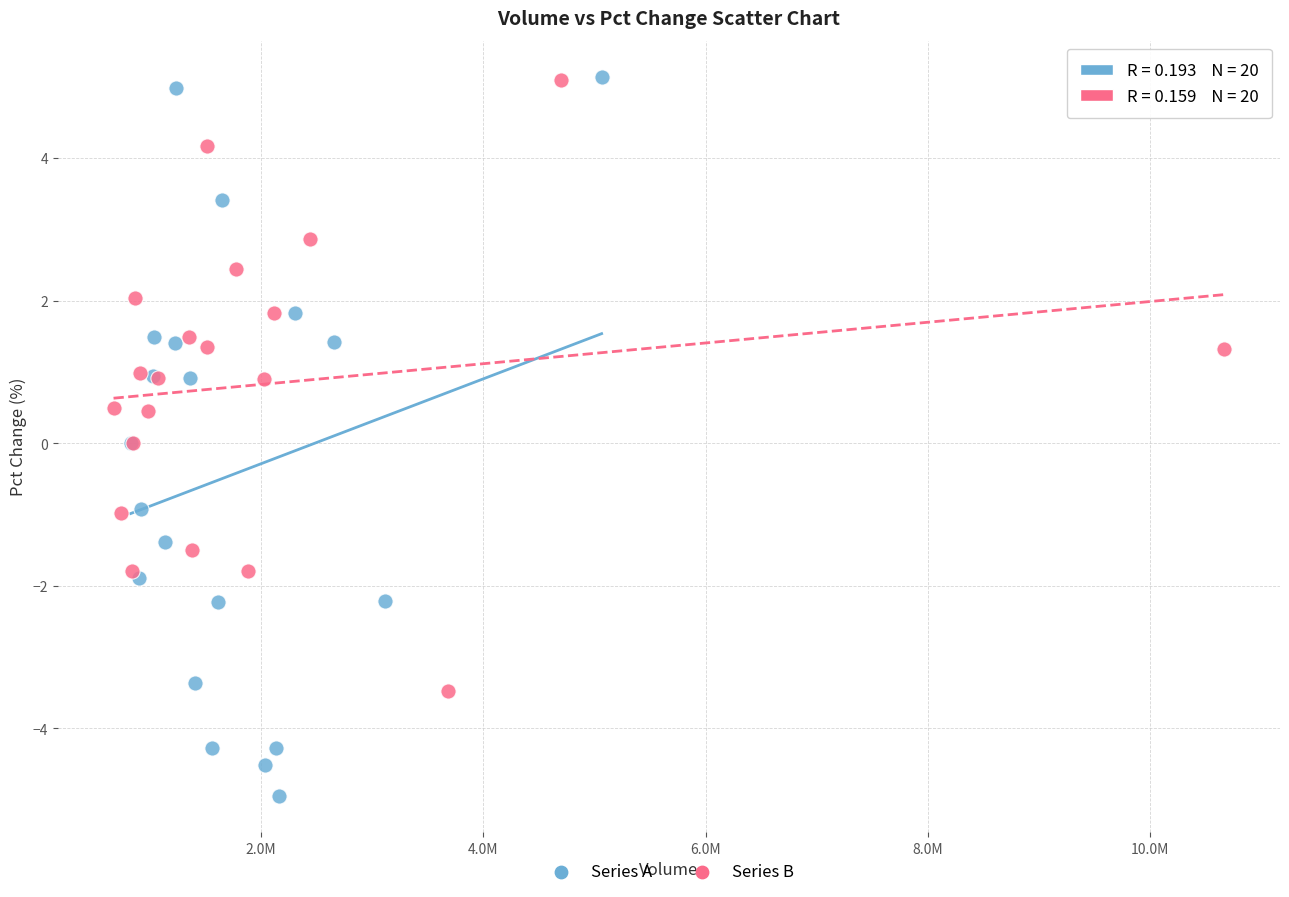

Which series contains the lowest Y value?

Series A